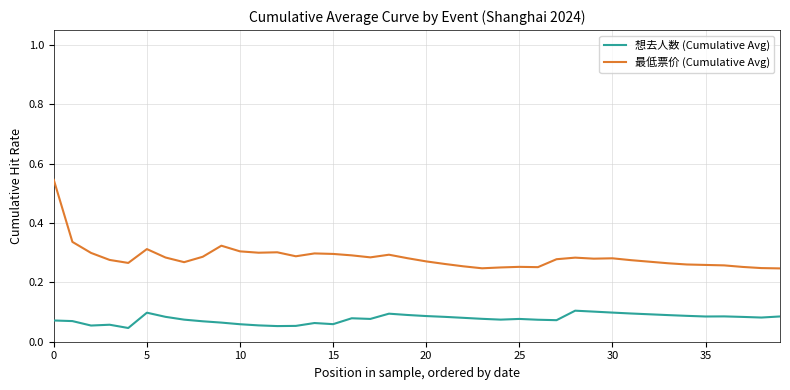

In 想去人数 (Cumulative Avg), how many points are higher than both neighbors (excluding endpoints)?

8